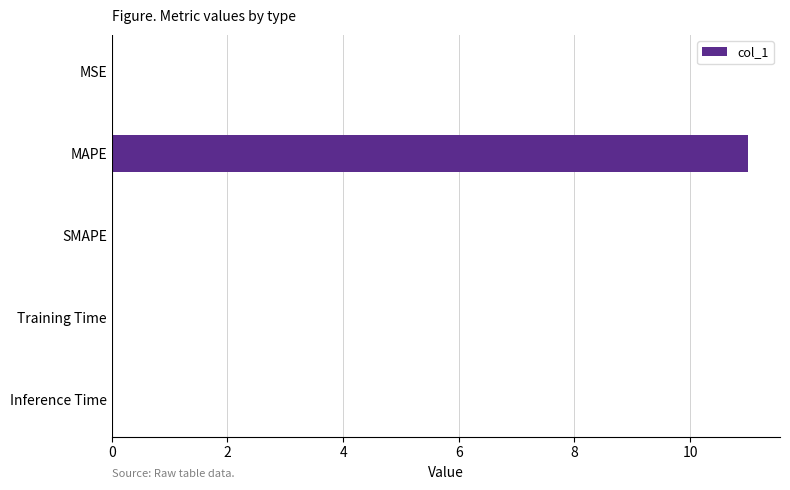

Which category has the highest value across all series?

MAPE